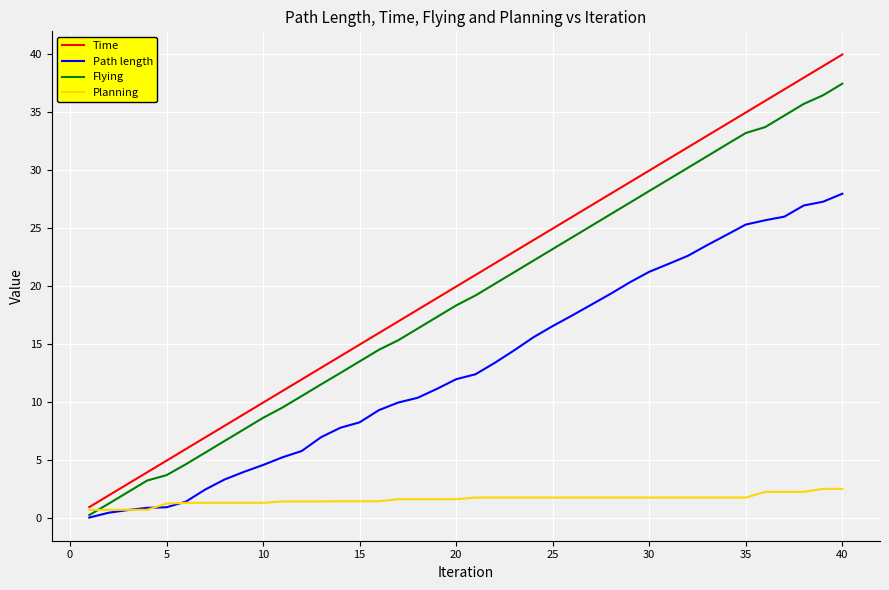

True or false: Path length and Time cross at least once.

False